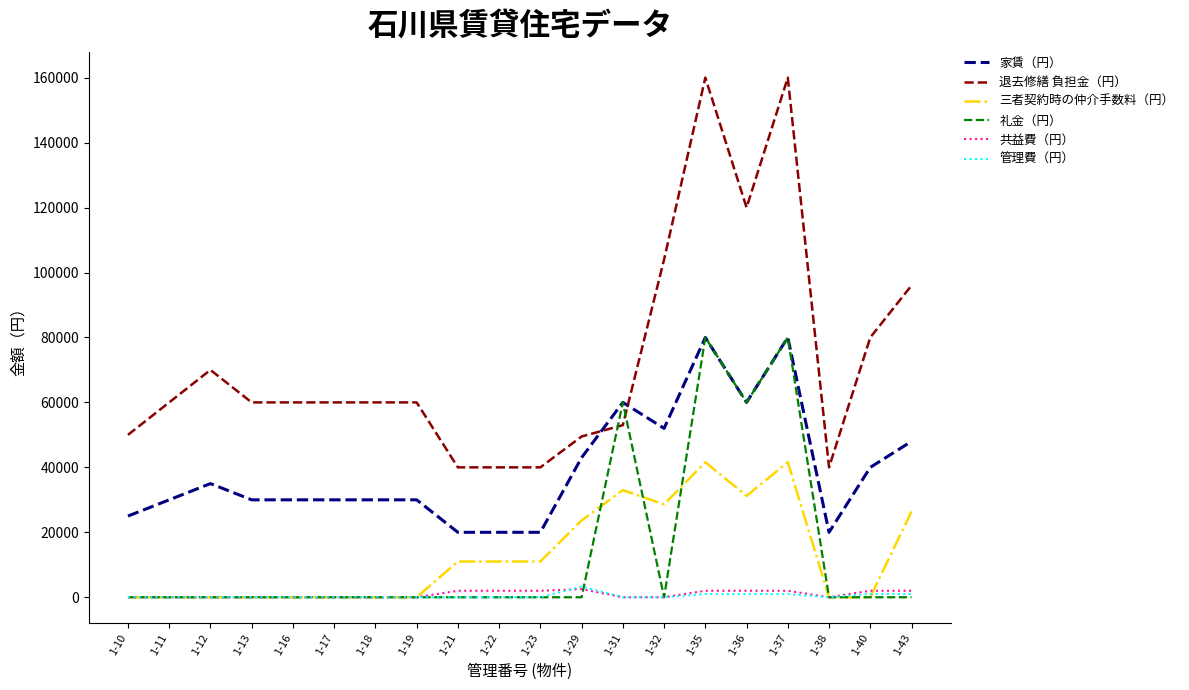

What are all the series names shown in the legend?

家賃（円）, 退去修繕 負担金（円）, 三者契約時の仲介手数料（円）, 礼金（円）, 共益費（円）, 管理費（円）